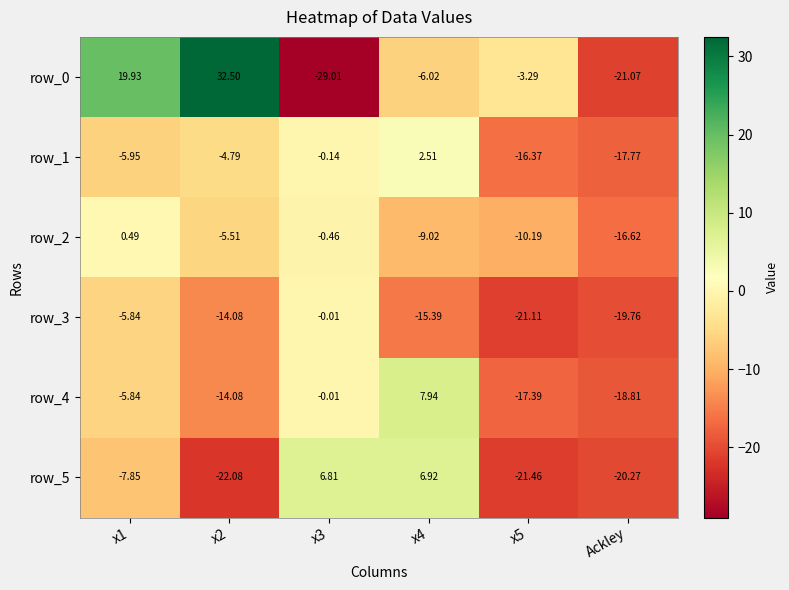

At which label does row_5 first exceed -7?

x3